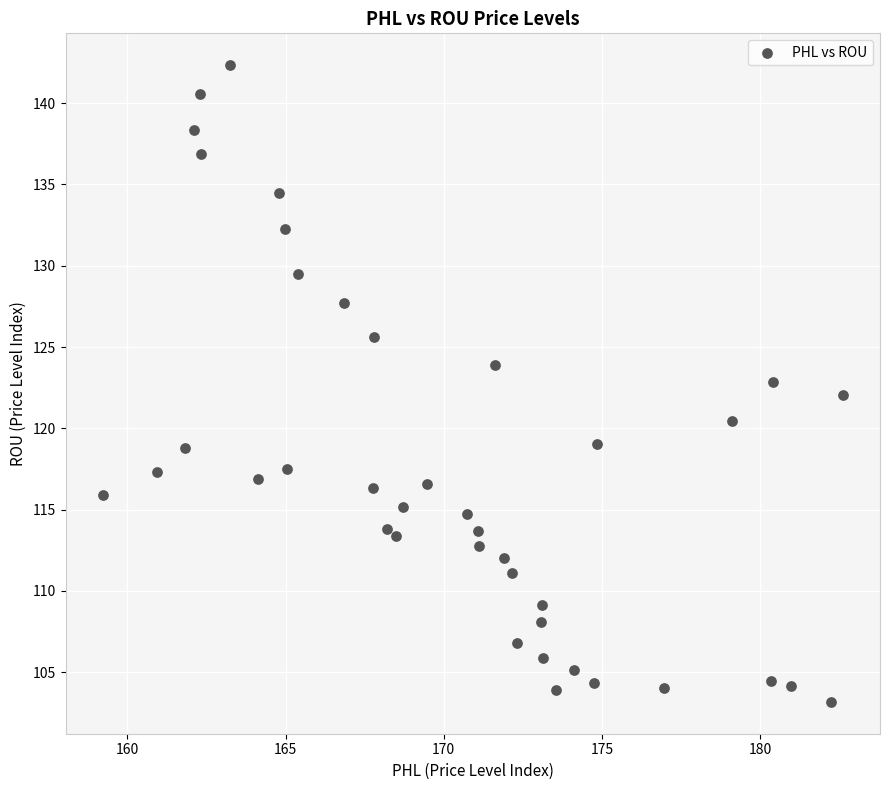

What is the range of X values (max minus min)?

23.4